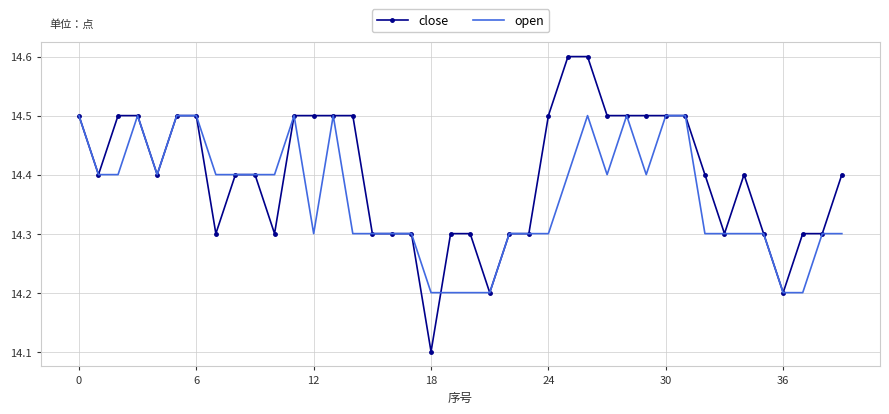

Which series has the widest spread of values?

close